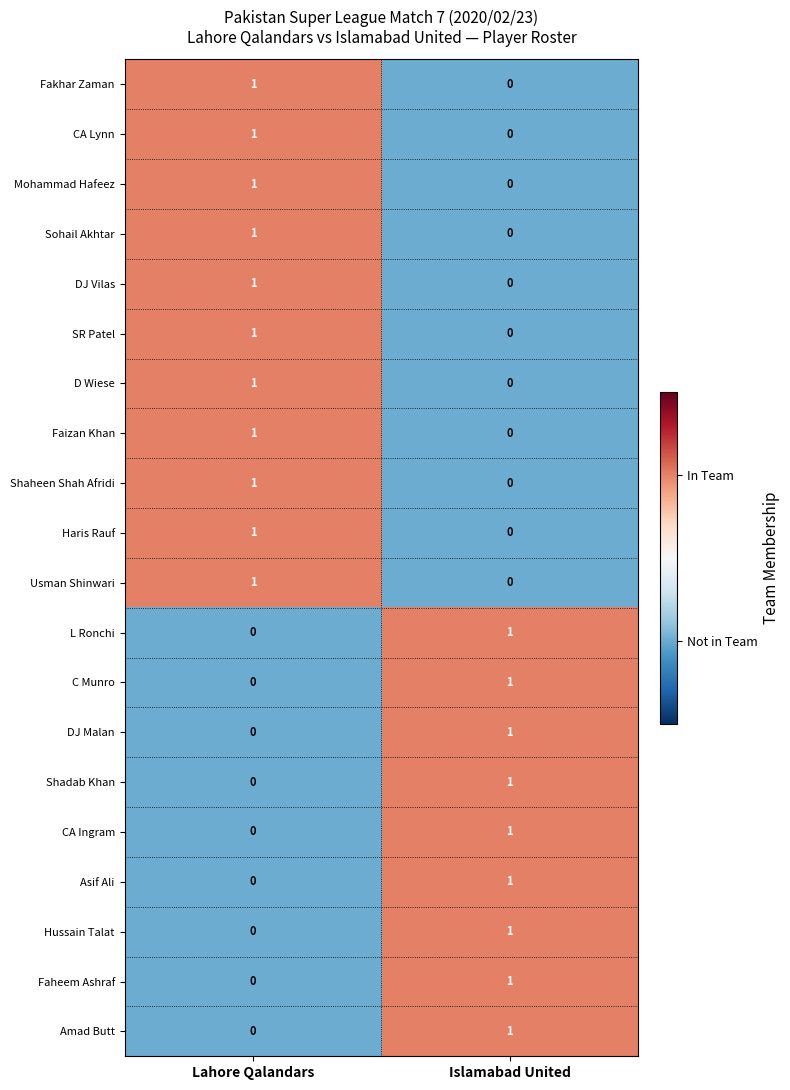

What is the difference between the highest and lowest values at Lahore Qalandars?

1